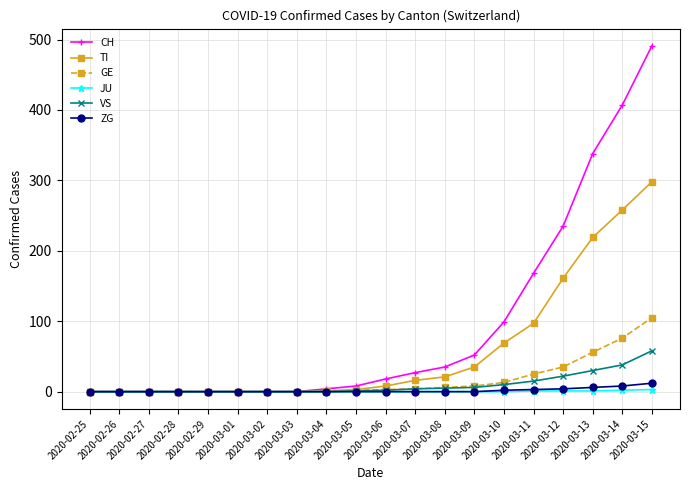

True or false: CH has a value of 407 at 2020-03-14.

True